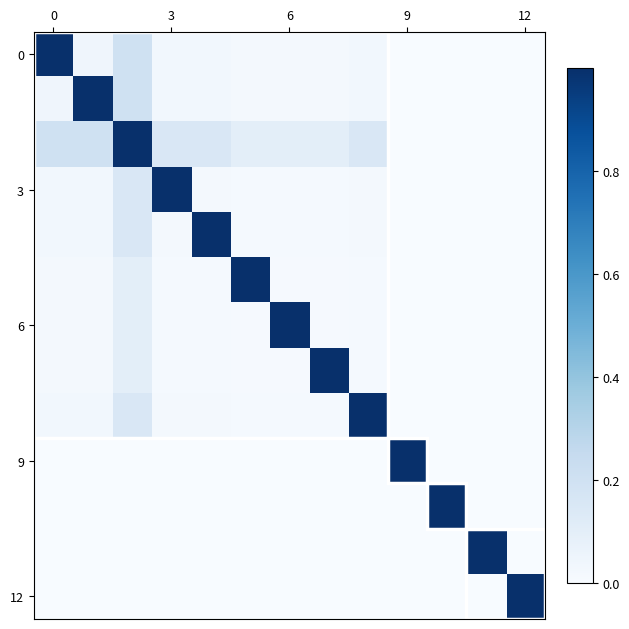

At which category does the chart reach its minimum across all series?

10